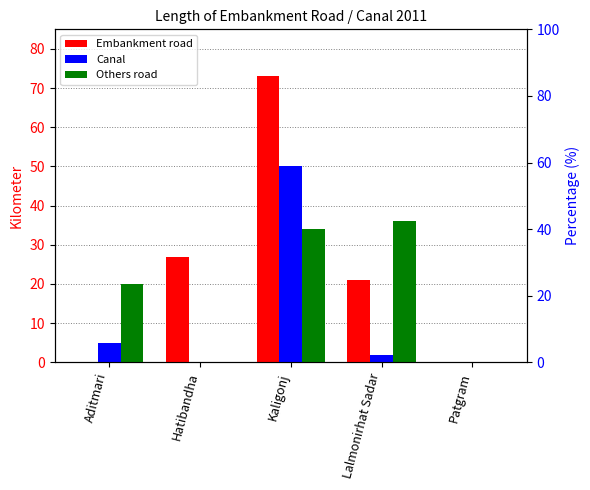

Reading right to left, list all the values displayed in this chart.

Embankment road: 0	21	73	27	0
Canal: 0	2	50	0	5
Others road: 0	36	34	0	20